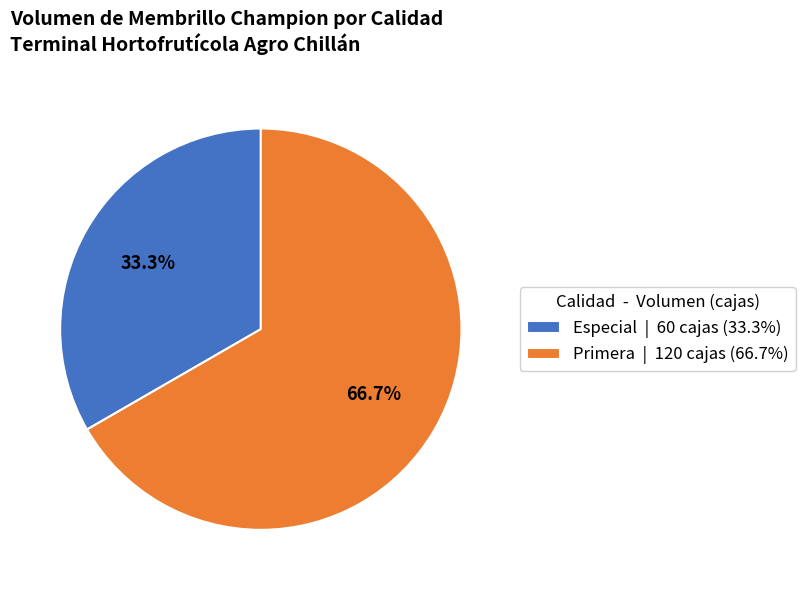

To the nearest percent, what is the difference between the Especial and Primera slice percentages?

33%